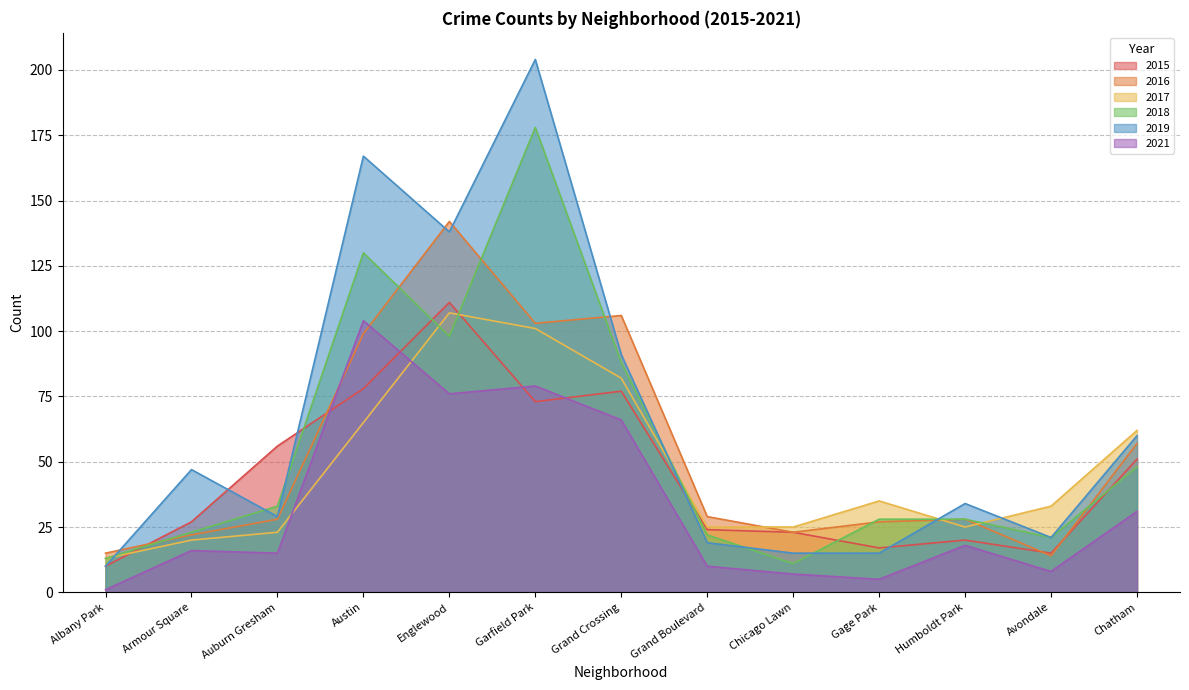

Is the value of 2016 at Albany Park greater than the value of 2019 at Humboldt Park?

No